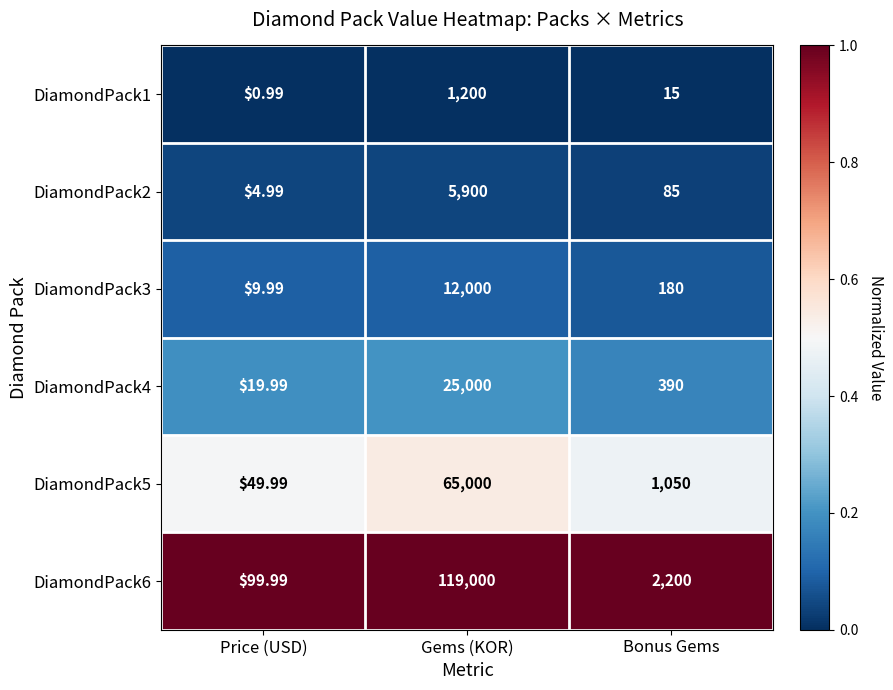

Which category has the highest value across all series?

Gems (KOR)